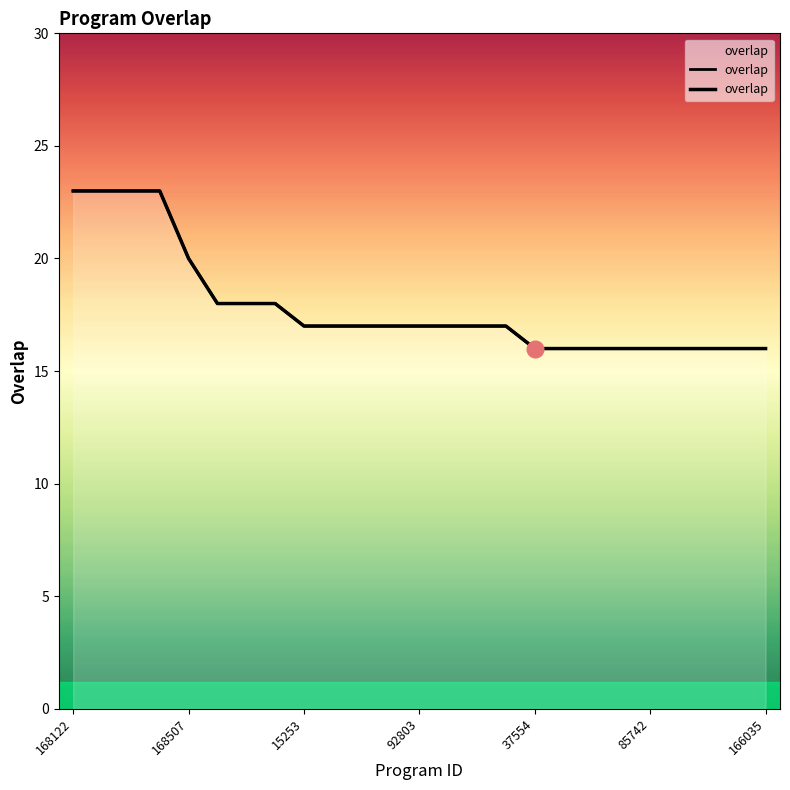

Does the chart display data point markers on the line(s)?

No